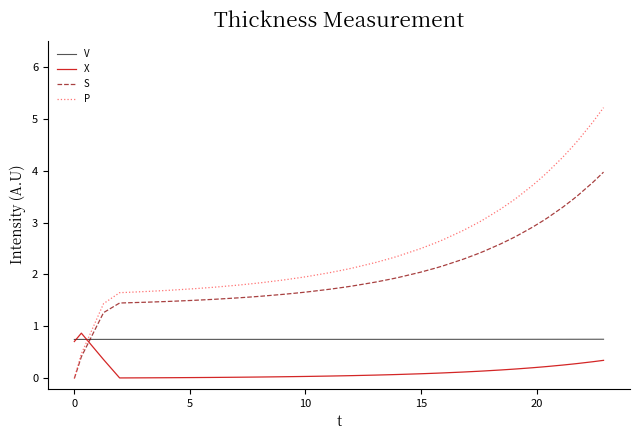

What are all the series names shown in the legend?

V, X, S, P